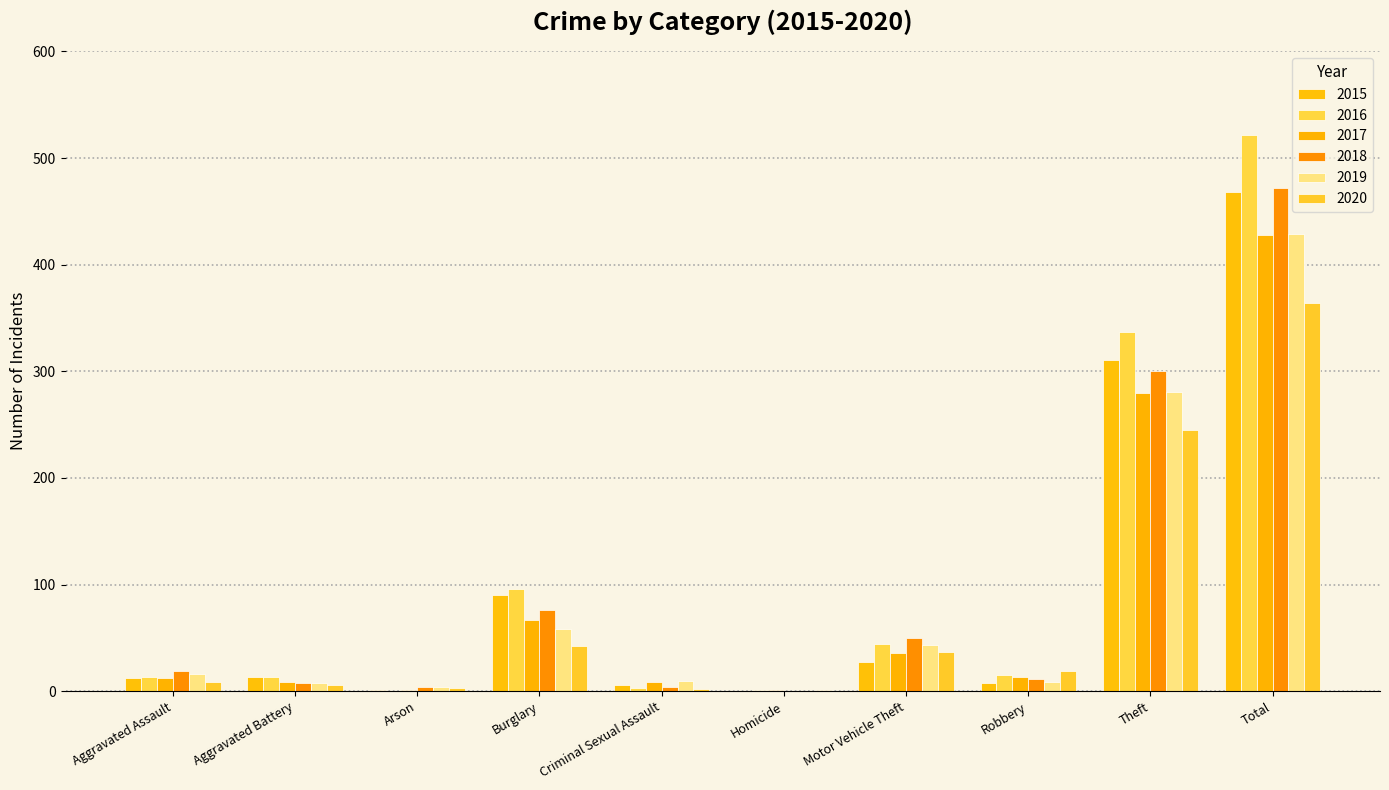

At which label does 2015 first exceed 13?

Burglary